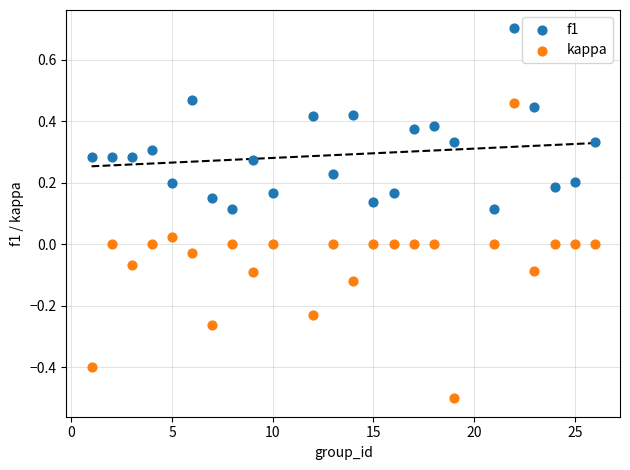

Which series has the largest Y range (max minus min)?

kappa